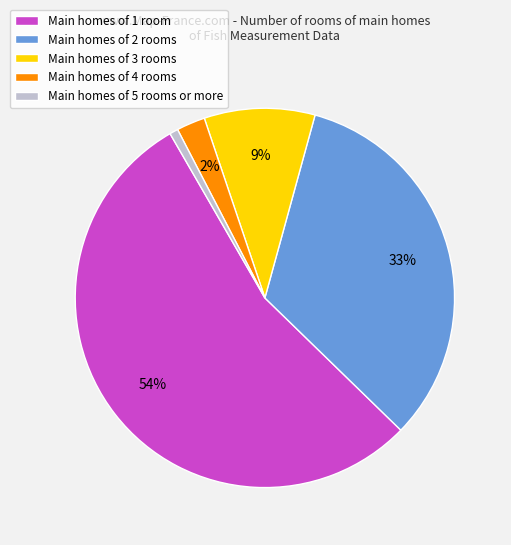

Between Main homes of 4 rooms and Main homes of 3 rooms, which is larger?

Main homes of 3 rooms